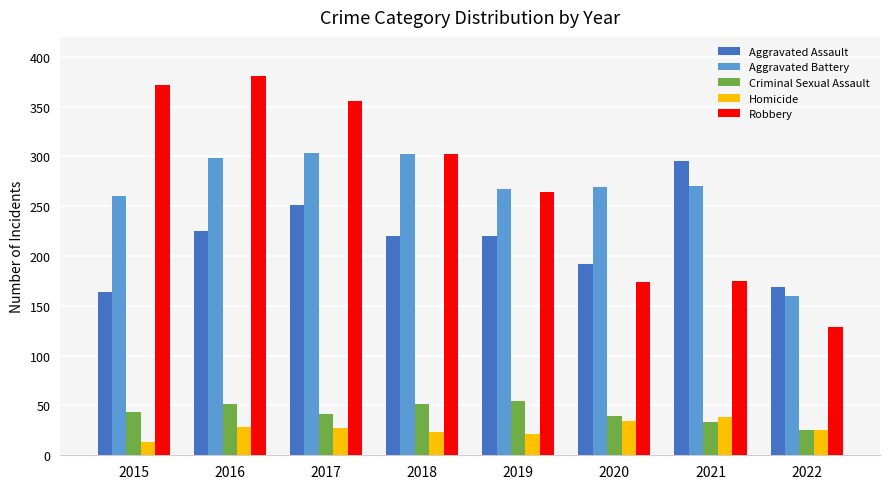

How many data points in Aggravated Battery are less than 270?

4